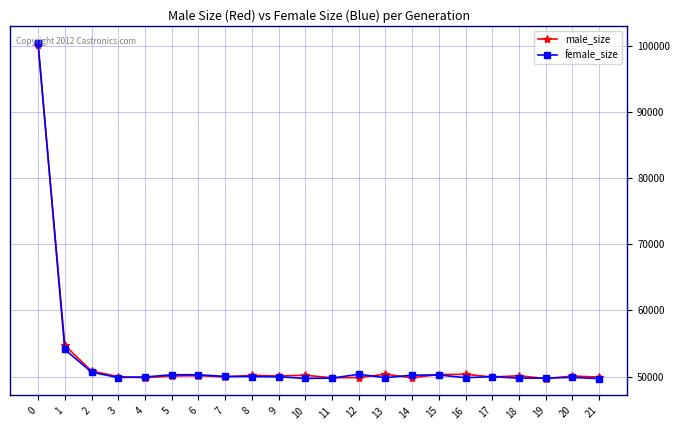

At how many categories does at least one series exceed 75432?

1